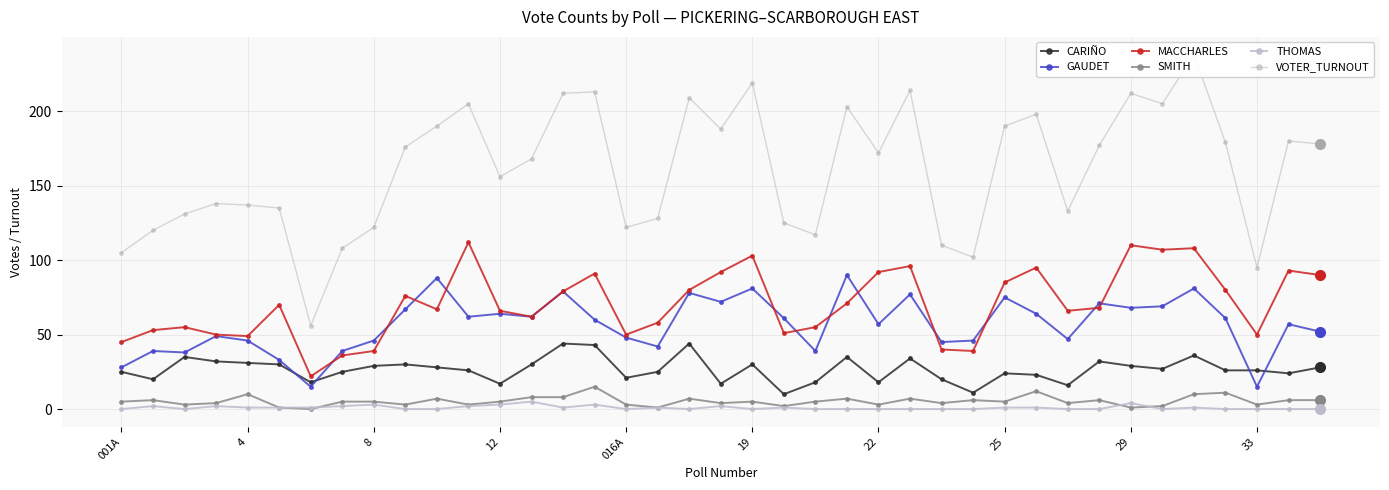

How many lines are shown in the chart?

6